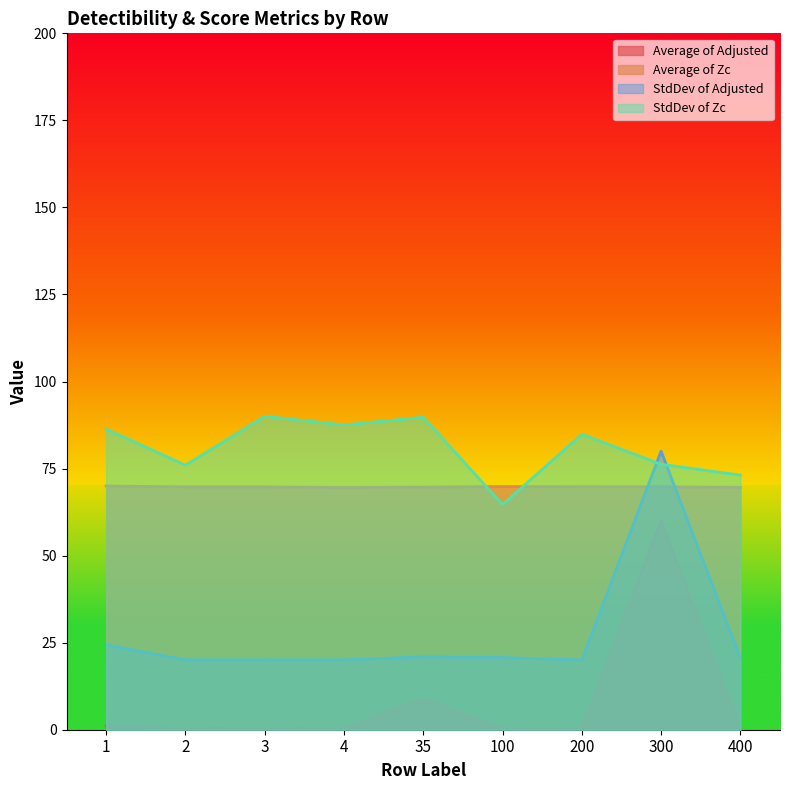

Does the chart display data point markers on the line(s)?

No